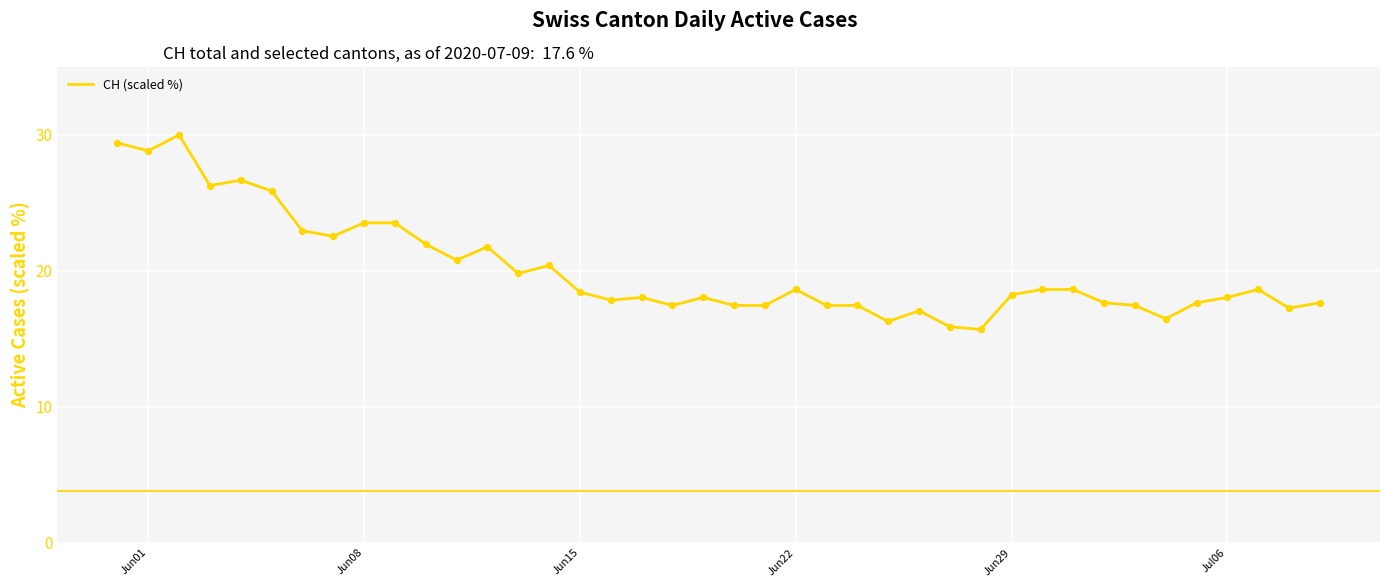

What is the minimum value shown in the chart?

15.7